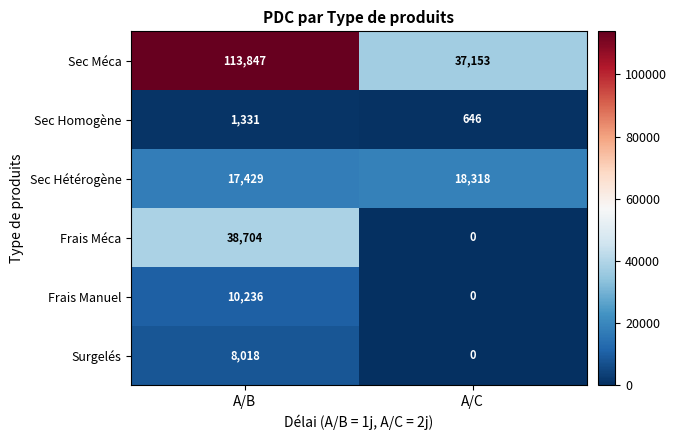

The value of Surgelés at A/C is 4300. True or false?

False